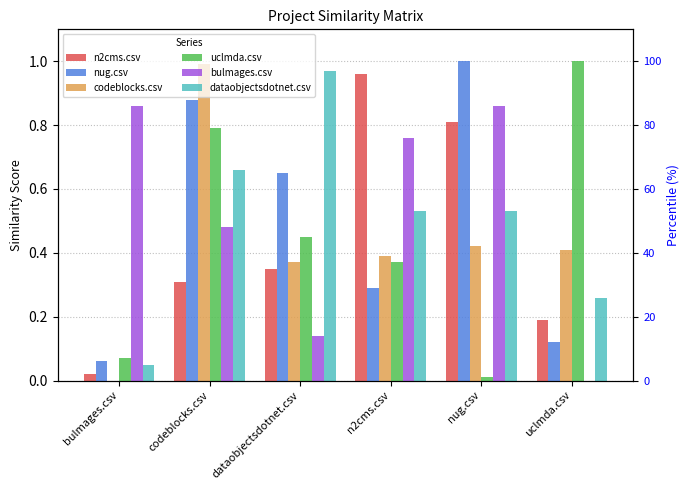

How many bars are there in total?

36